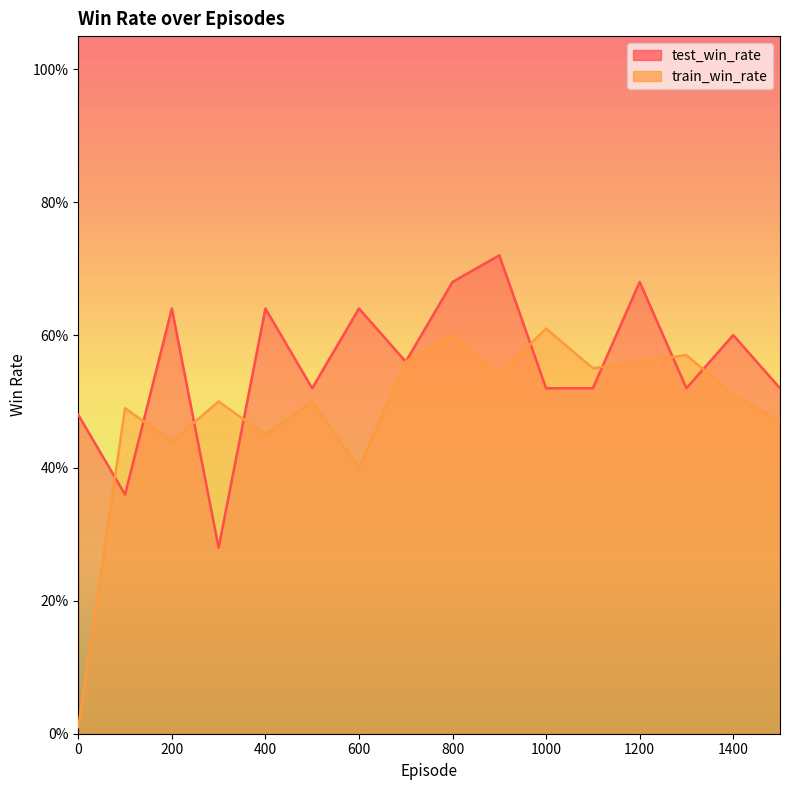

Which series ends up on top after the final intersection of train_win_rate and test_win_rate?

test_win_rate